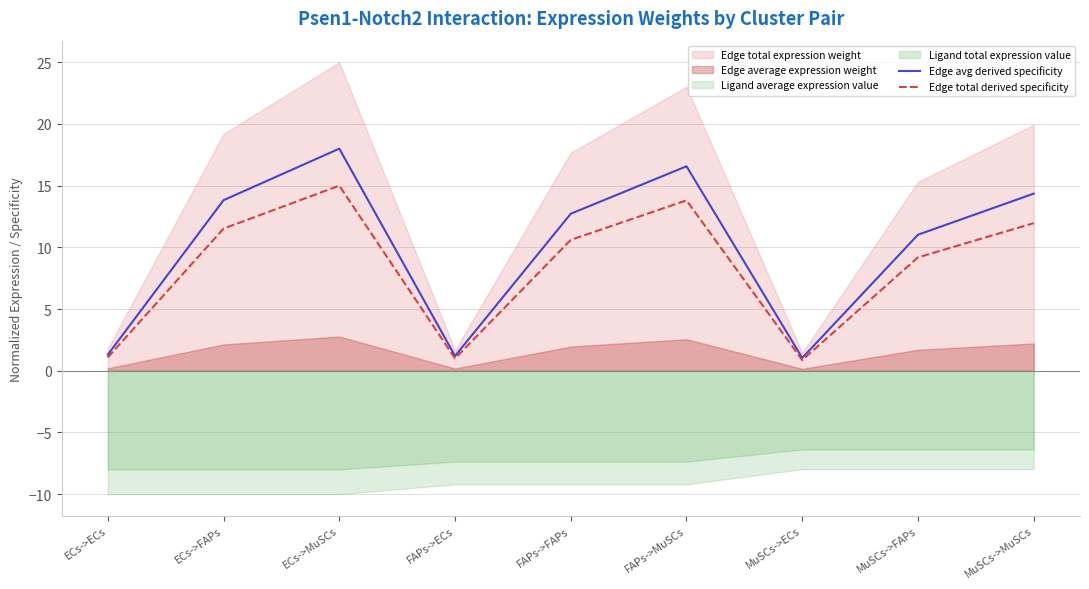

The value of Edge avg derived specificity at FAPs->FAPs is 19.6. True or false?

False